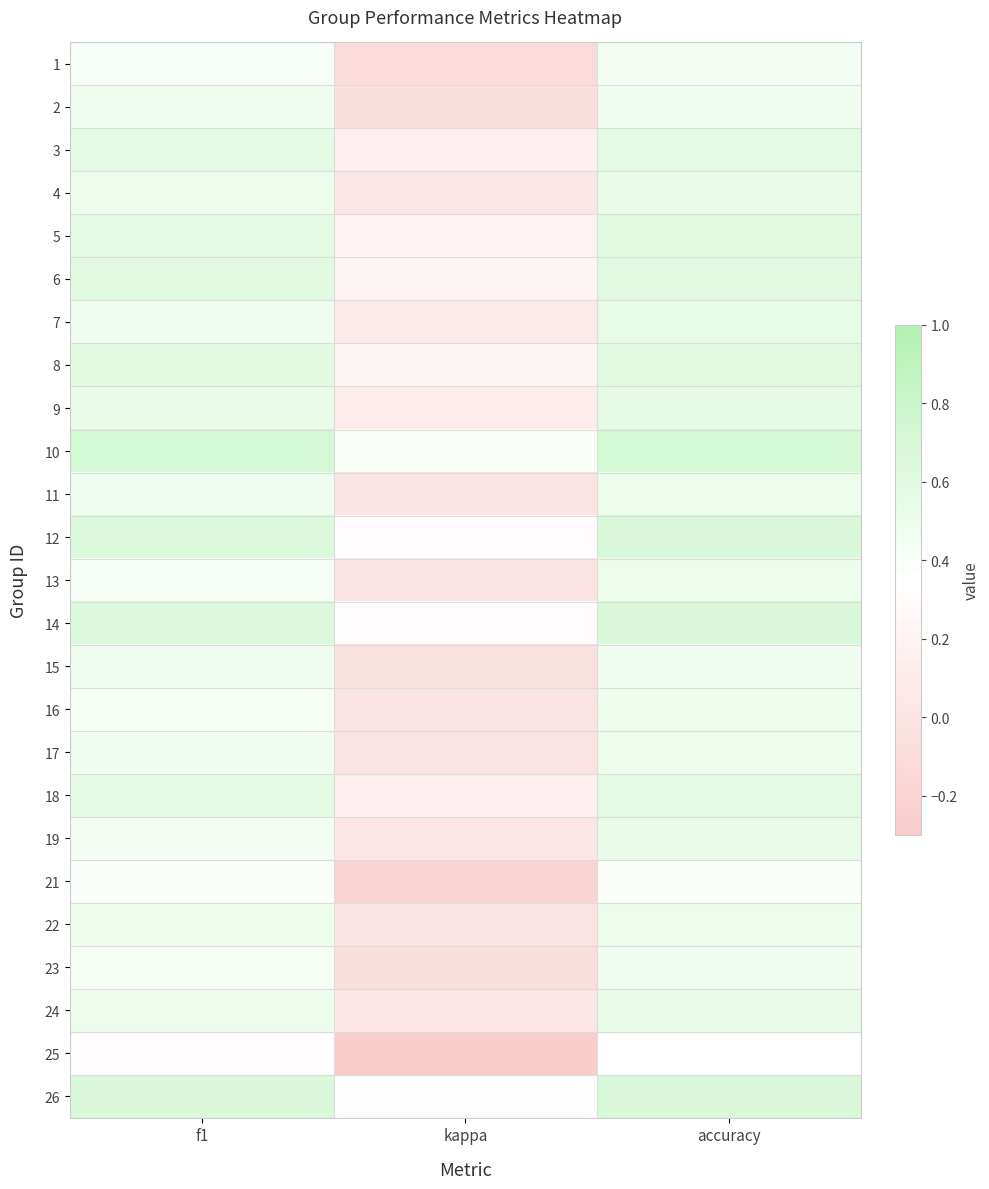

What is the total value across all series at f1?

12.7